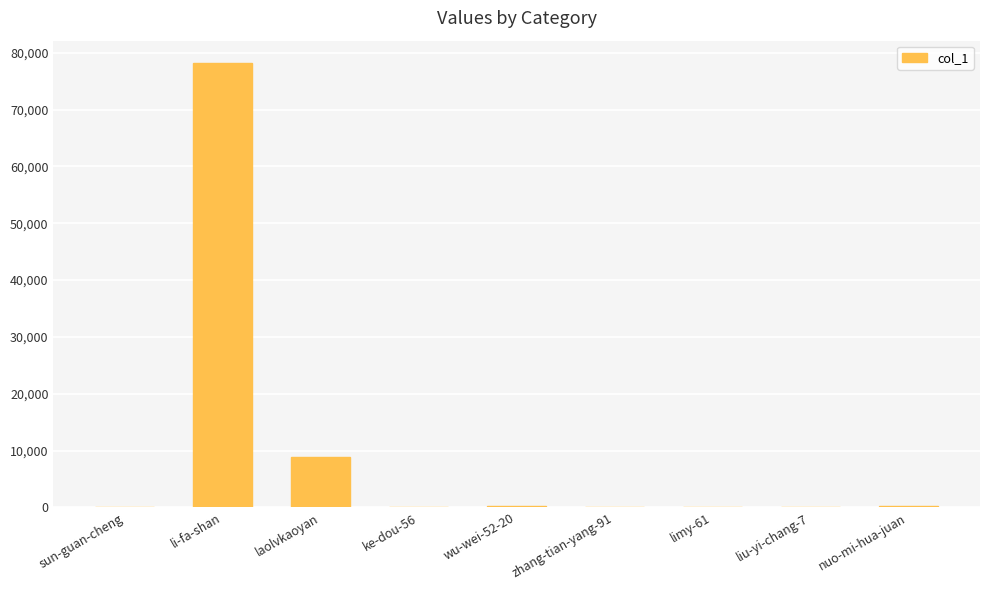

Where is the data nearest to the value 39111?

laolvkaoyan